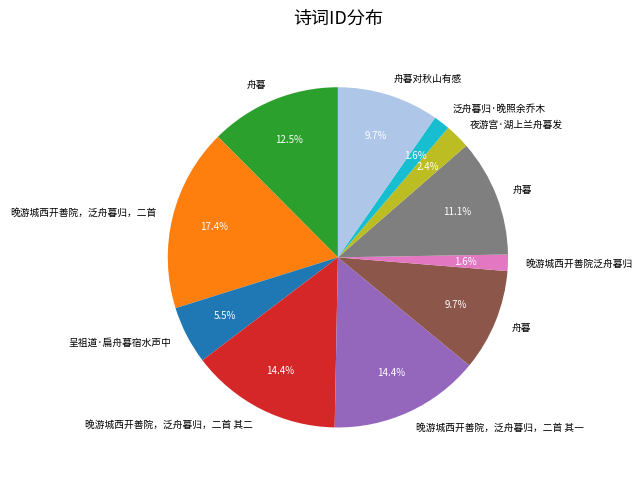

Is there a majority slice in this chart?

No